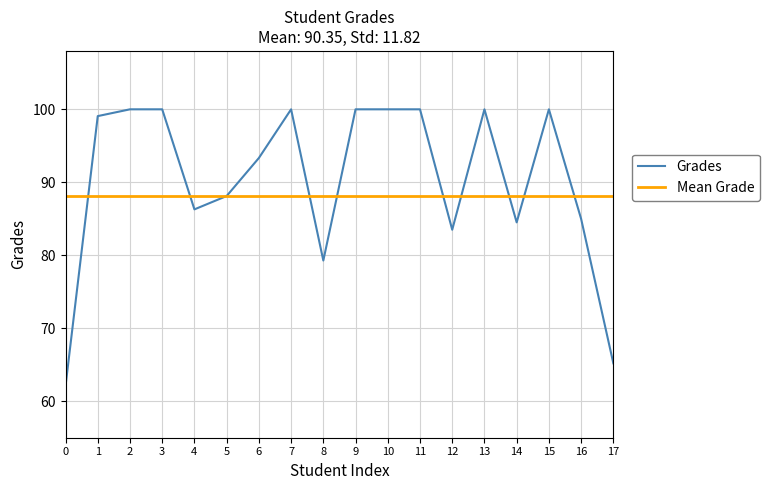

Where does the data first go above 99?

1